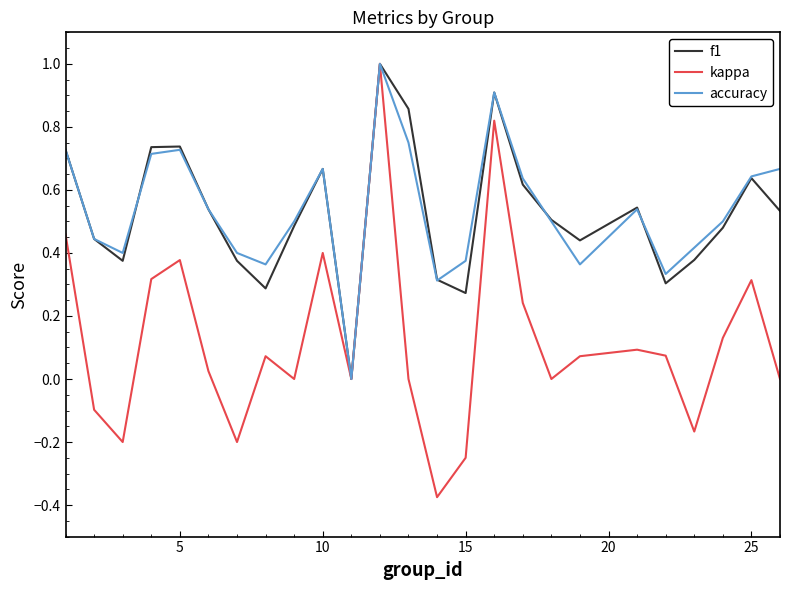

What is the sum of all kappa values?

3.1